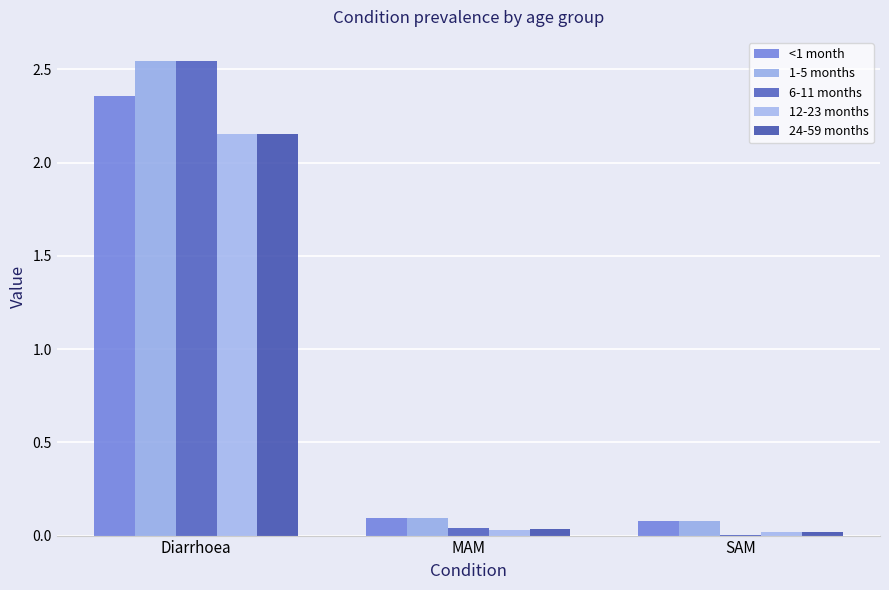

Are the bars horizontal?

No